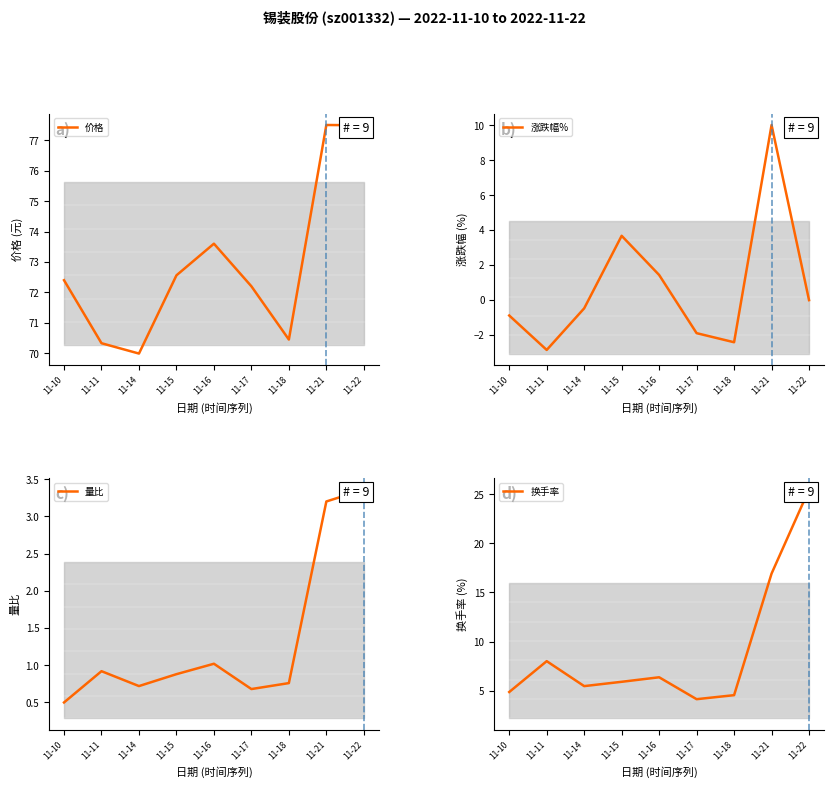

At how many categories does at least one series exceed 51?

9